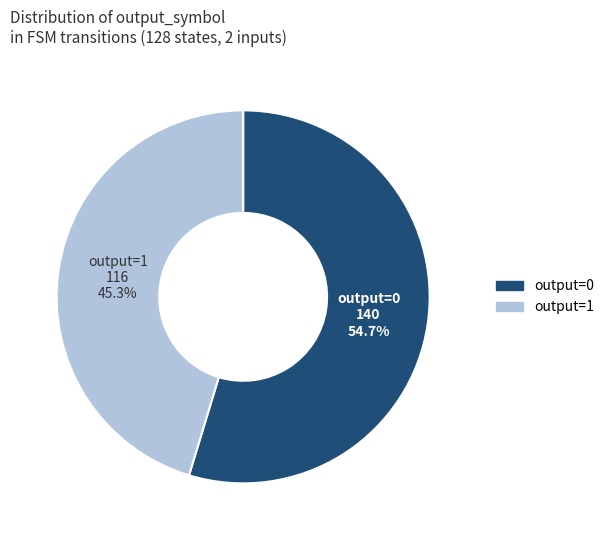

To the nearest percent, what is the difference between the largest and smallest slice percentages?

9%